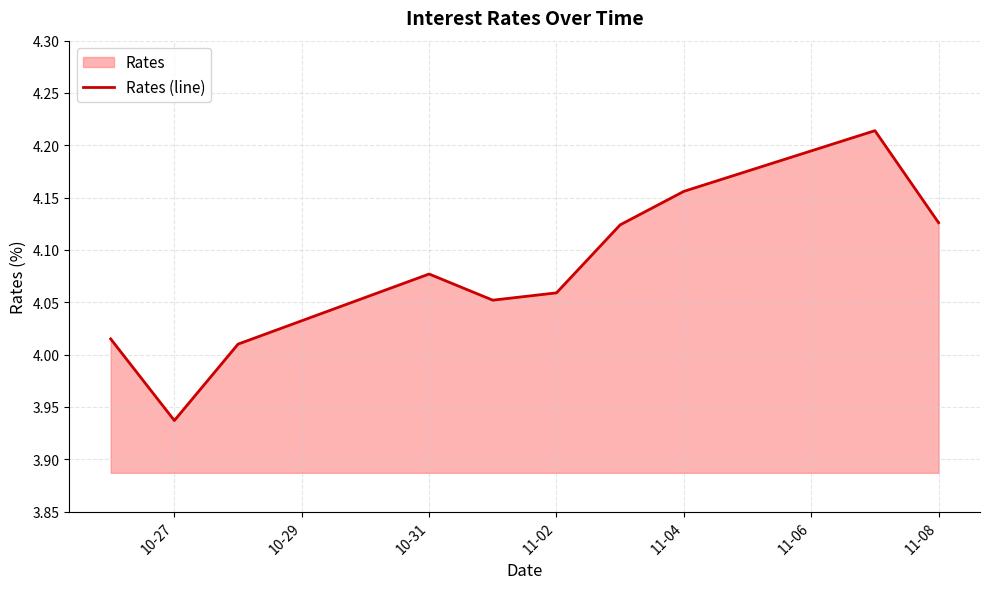

How many points are higher than both their immediate neighbors (excluding endpoints)?

2